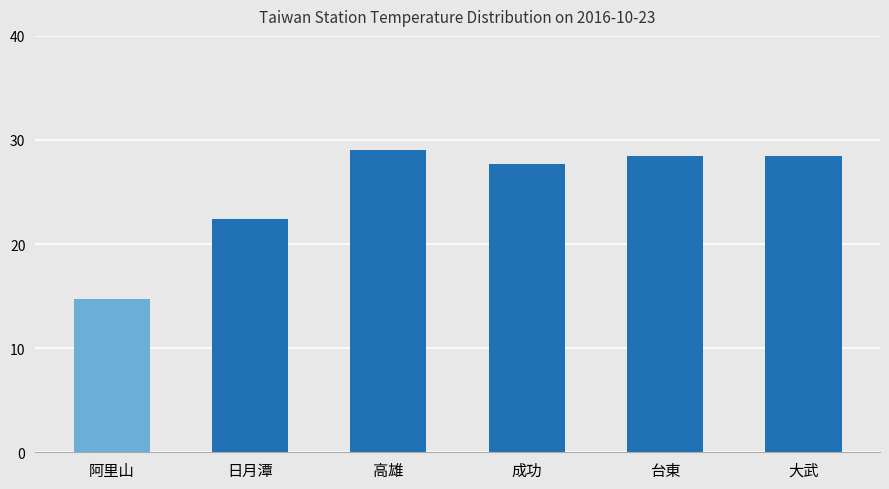

What are all the series names shown in the legend?

阿里山, 高雄, 日月潭, 成功, 台東, 大武